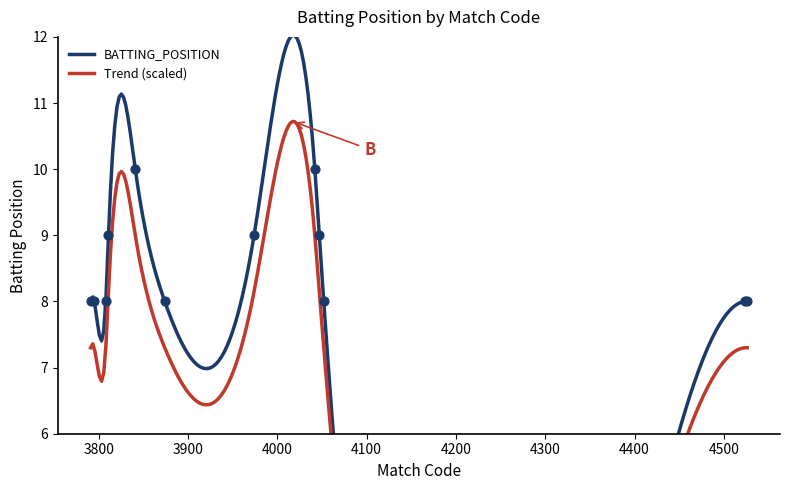

What is the ratio of the value at 3841 to the value at 3791?

1.2